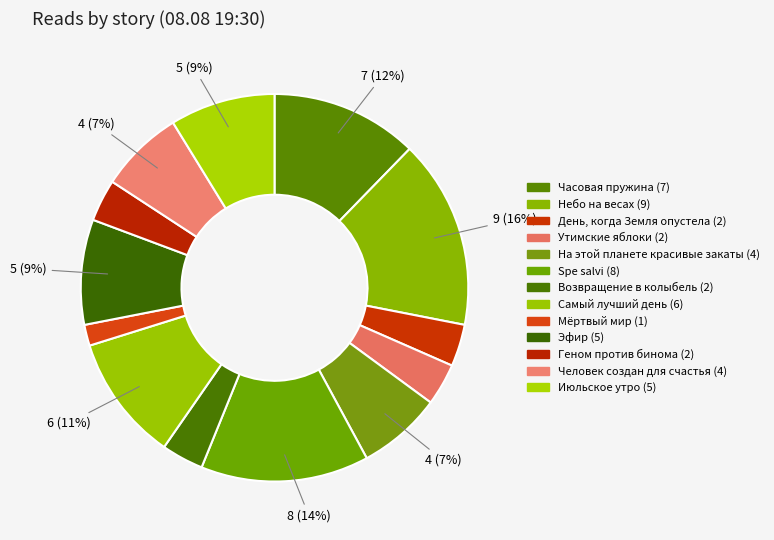

What is the largest slice in the pie chart?

Небо на весах